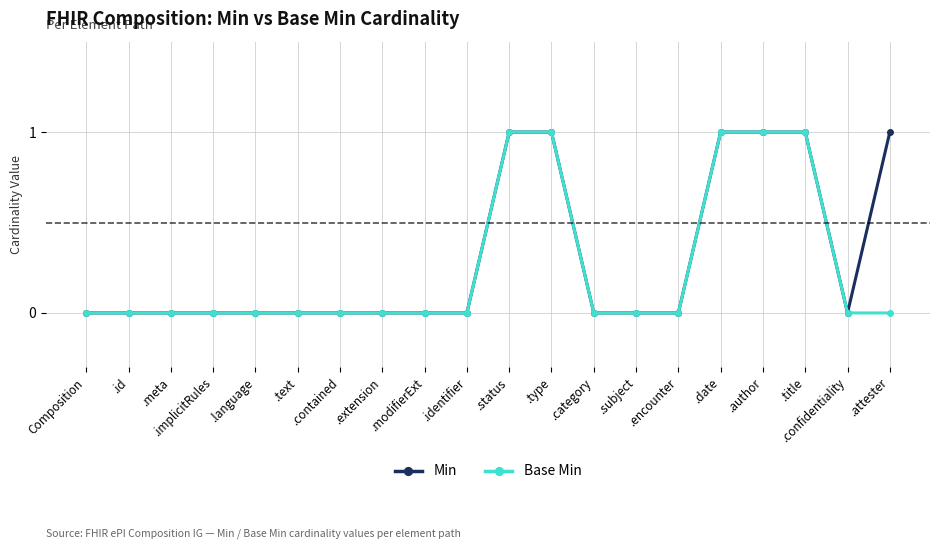

Which series has the largest total across all categories?

Min